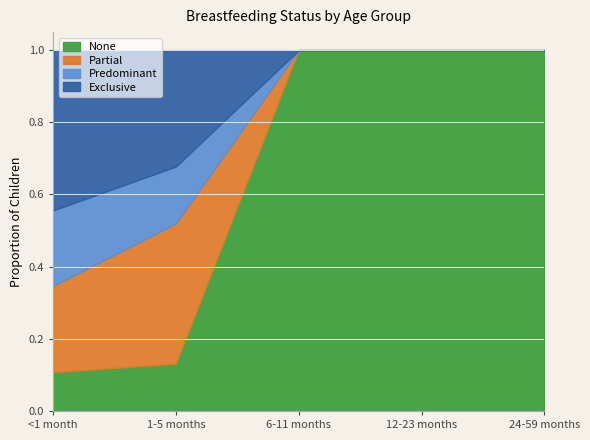

How many values in the None series are below 1?

2